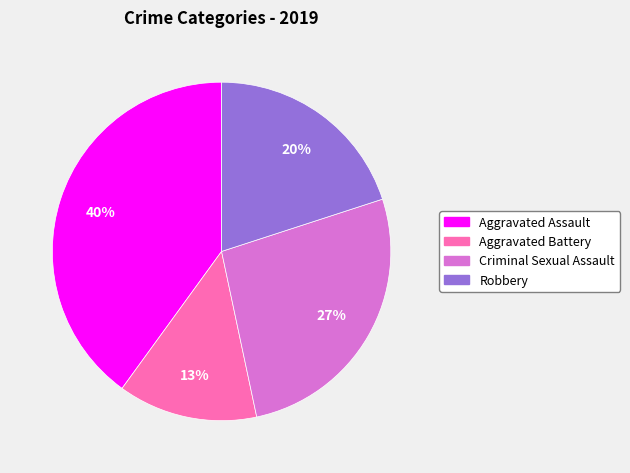

True or false: Aggravated Assault accounts for 26% of the total.

False